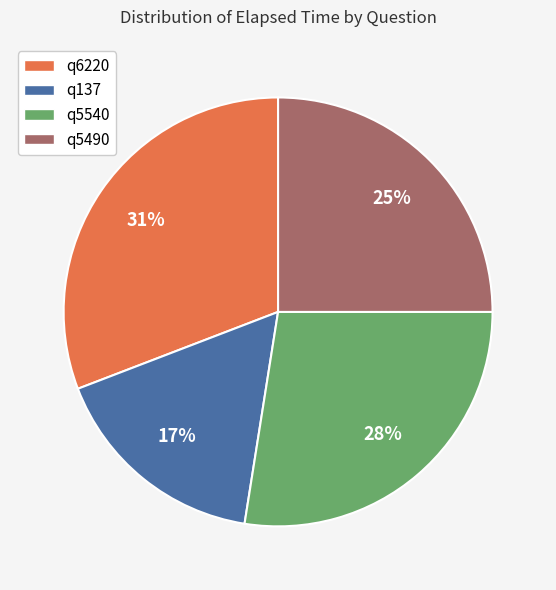

To the nearest percent, what portion does q6220 represent?

31%